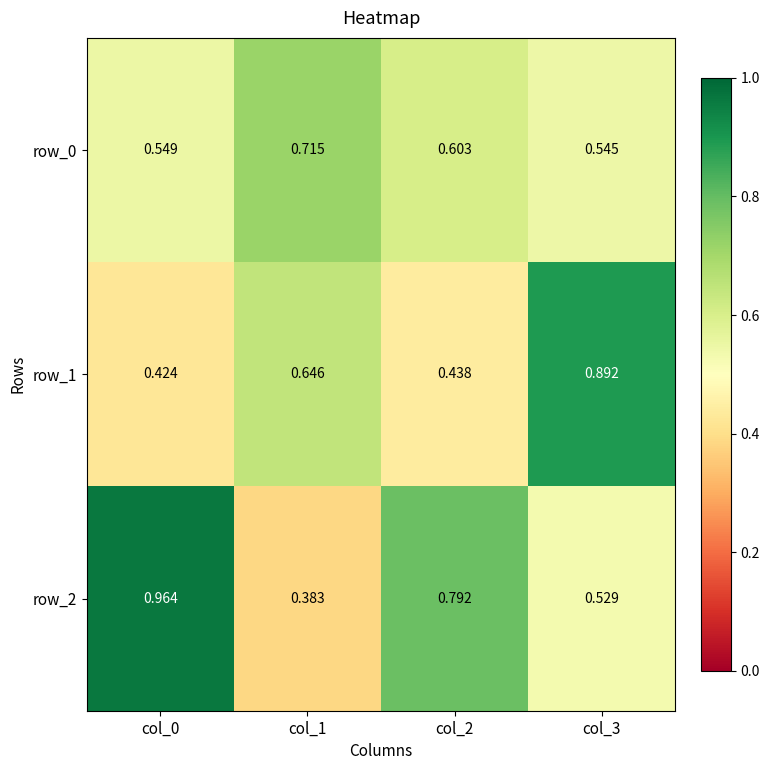

At which category is the sum across all series the highest?

col_3